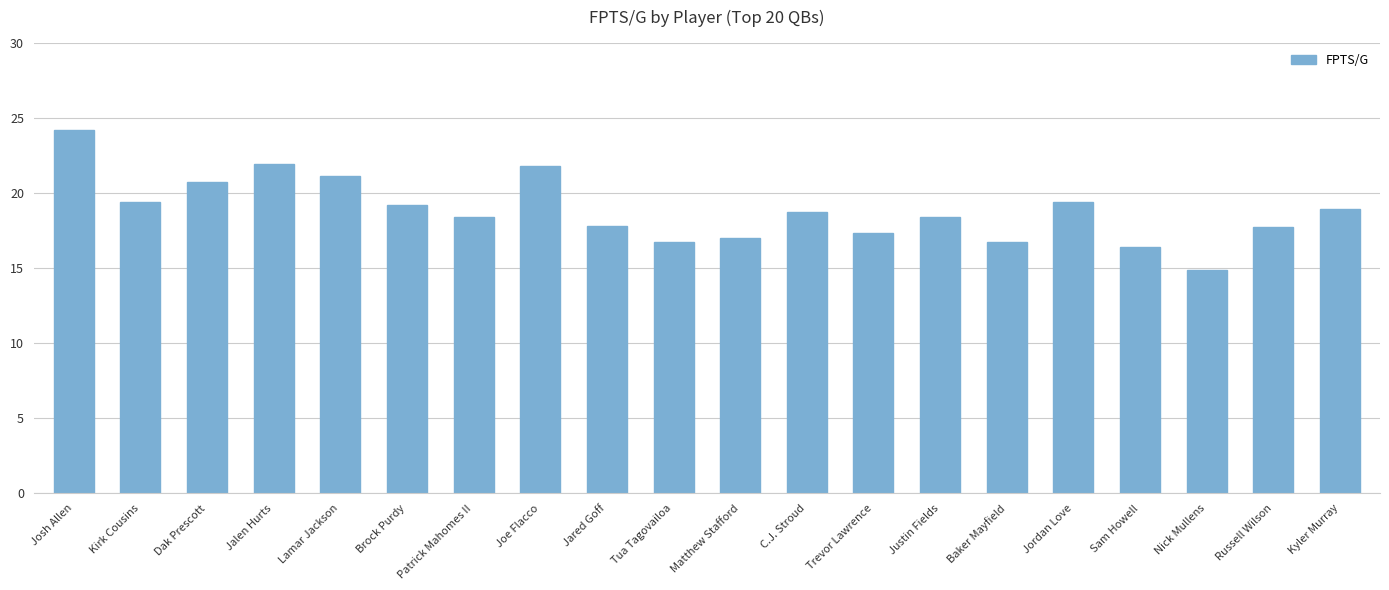

Are the bars horizontal?

No